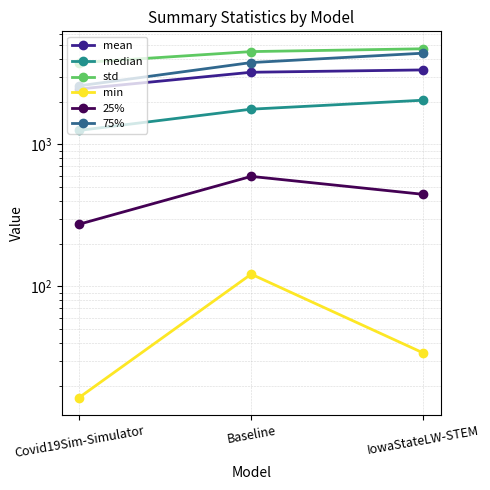

At how many categories does at least one series exceed 4273?

2